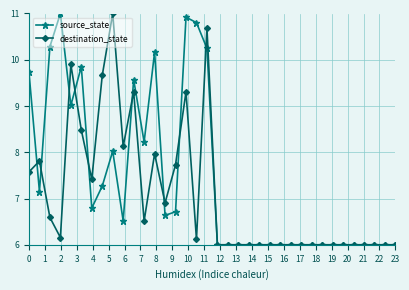

What are all the series names shown in the legend?

source_state, destination_state